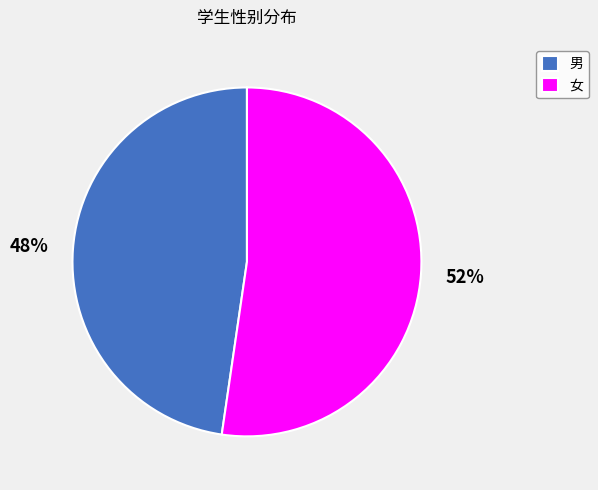

Which slice is the largest?

女